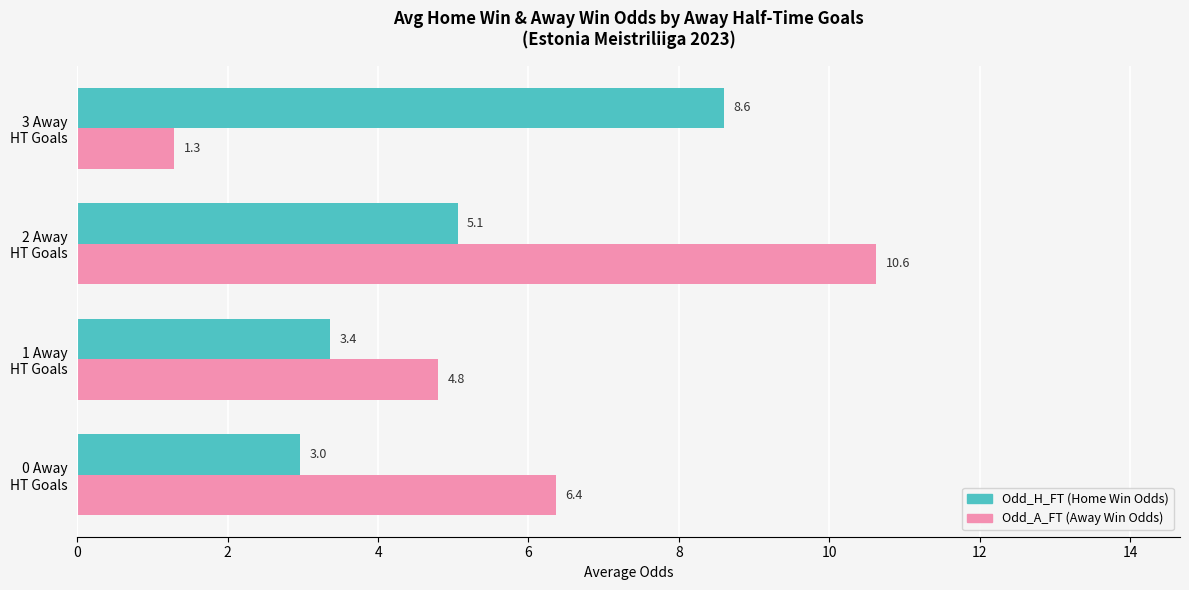

What is the minimum value shown in the chart?

1.3